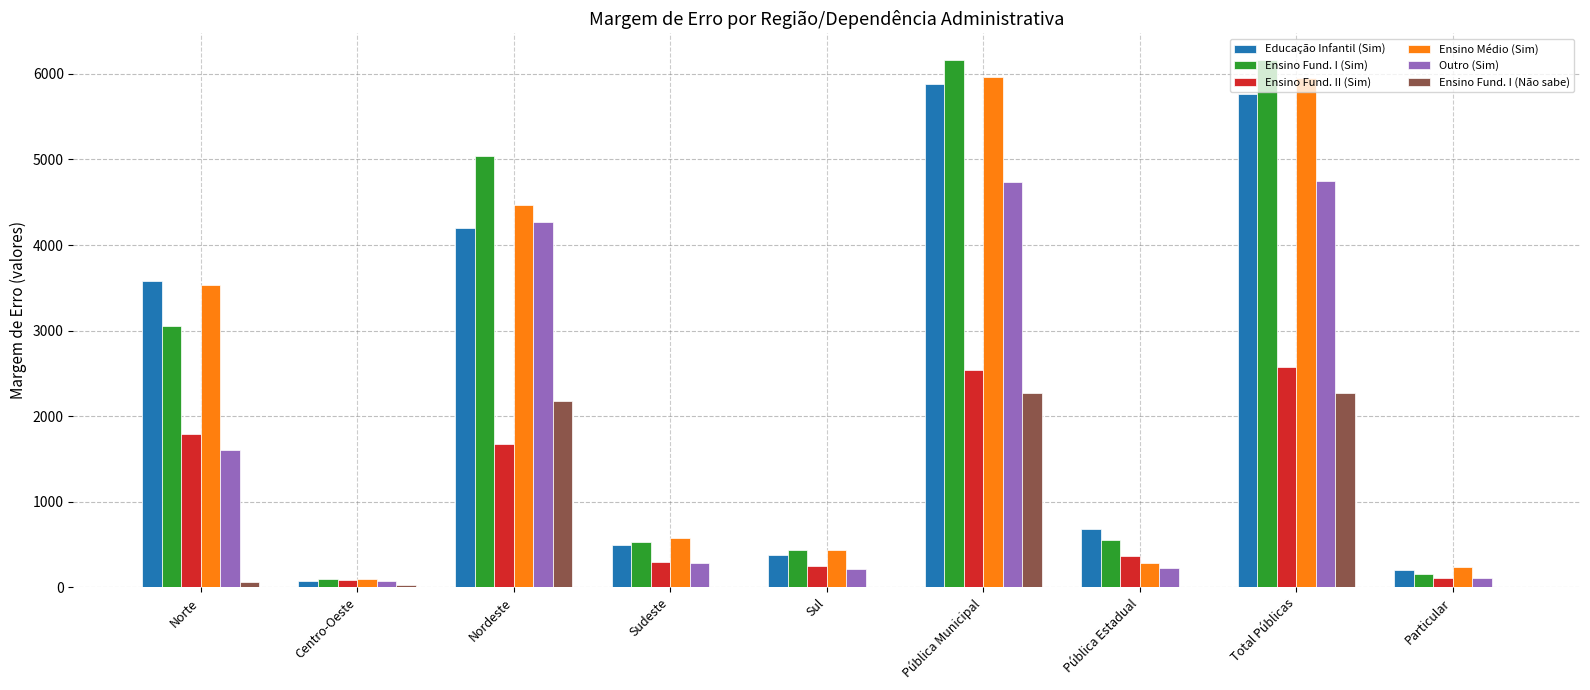

What is the sum of the Ensino Fund. I (Sim) values at Total Públicas and Particular?

6313.2